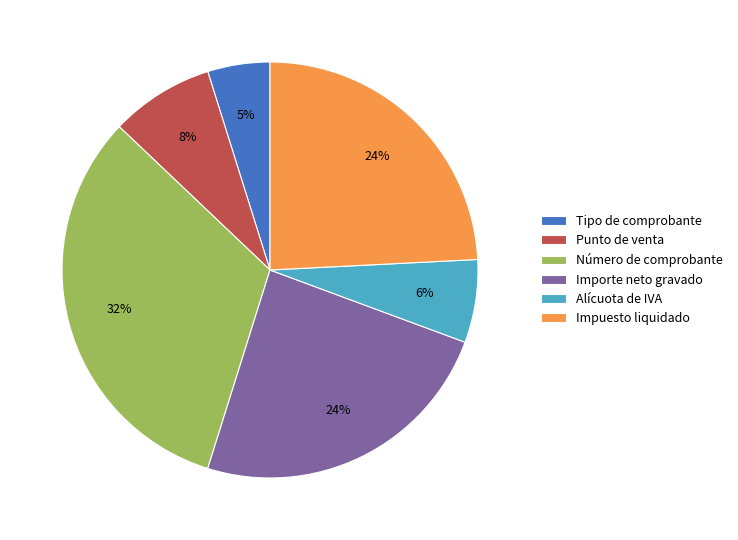

Combined, do Impuesto liquidado and Importe neto gravado account for over 50%?

No